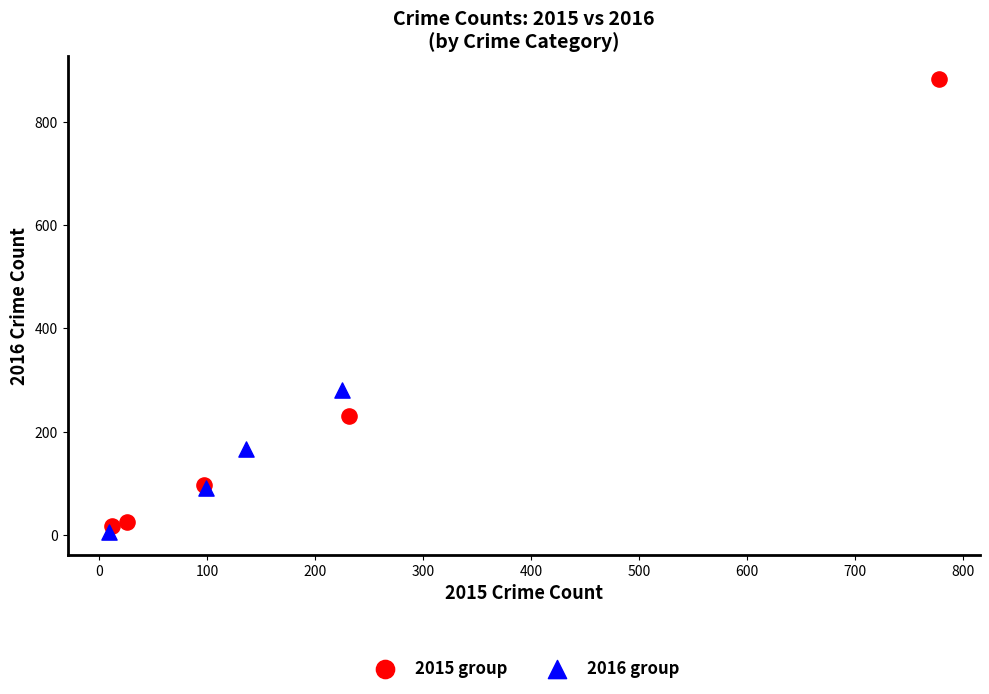

Which series contains the highest Y value?

2015 group